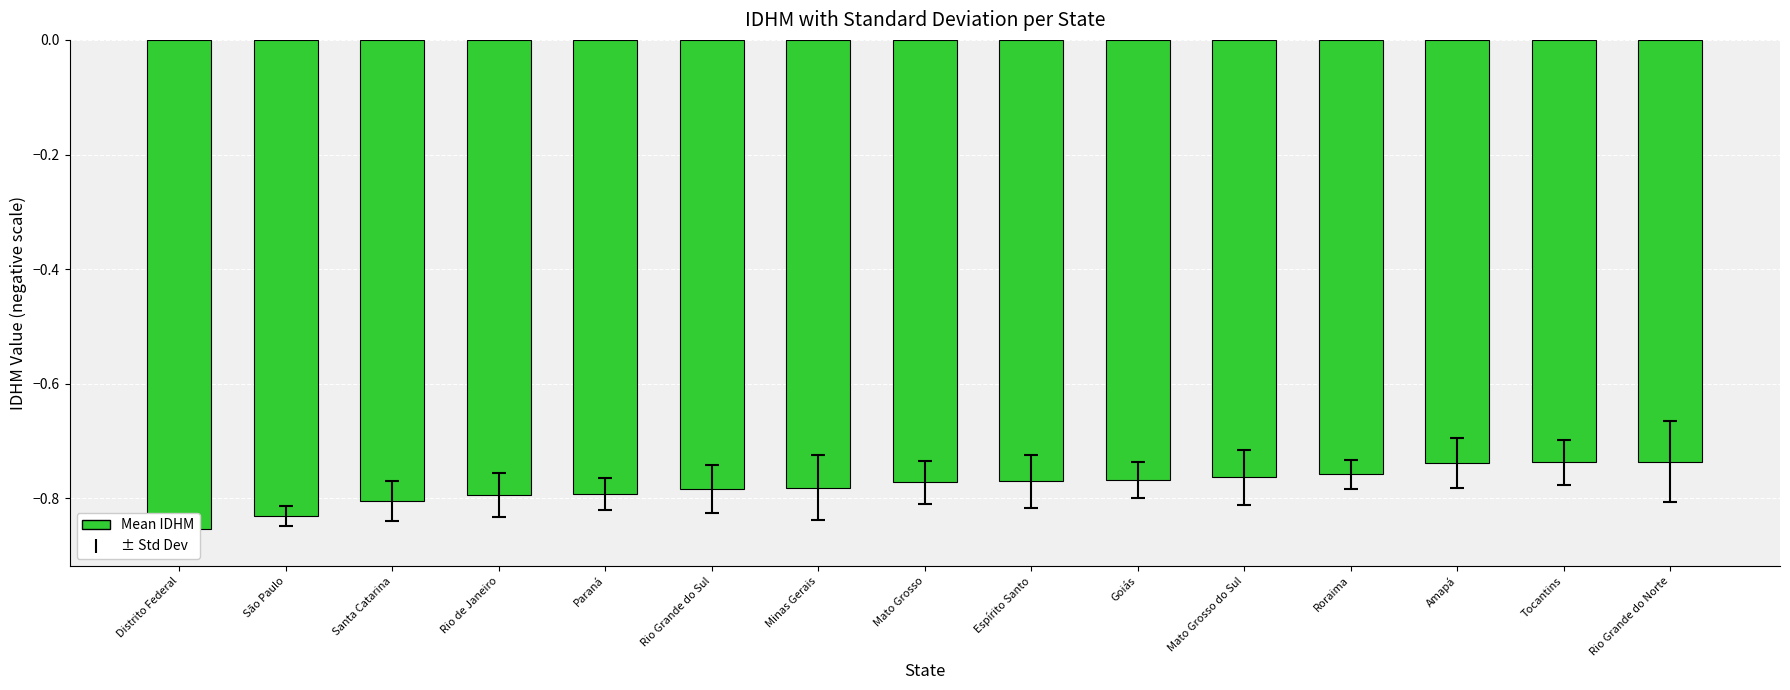

Reading left to right, transcribe all the data shown in this chart.

Distrito Federal=-0.9	São Paulo=-0.8	Santa Catarina=-0.8	Rio de Janeiro=-0.8	Paraná=-0.8	Rio Grande do Sul=-0.8	Minas Gerais=-0.8	Mato Grosso=-0.8	Espírito Santo=-0.8	Goiás=-0.8	Mato Grosso do Sul=-0.8	Roraima=-0.8	Amapá=-0.7	Tocantins=-0.7	Rio Grande do Norte=-0.7